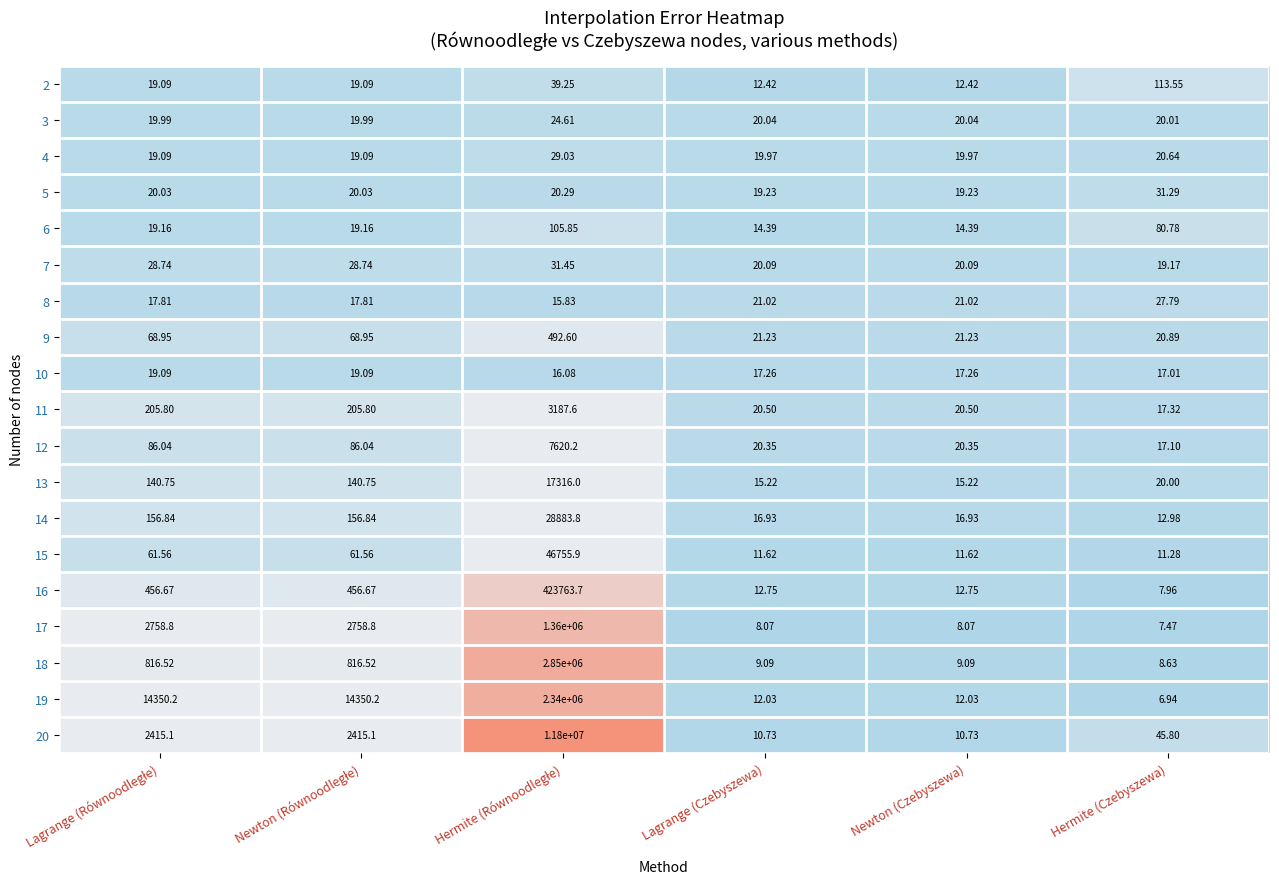

Which label corresponds to the smallest value in the chart?

Hermite (Czebyszewa)